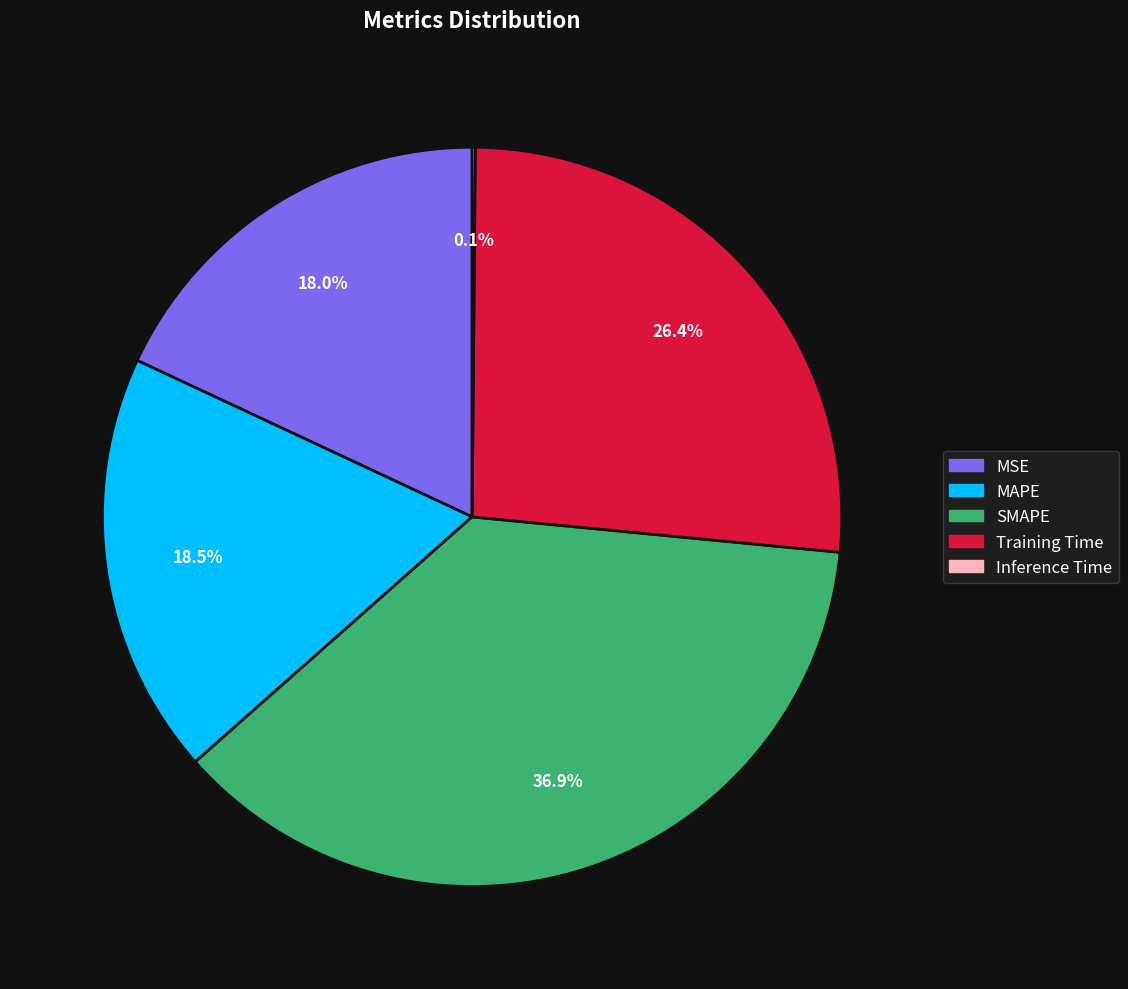

What percentage is NOT represented by Training Time?

73.6%